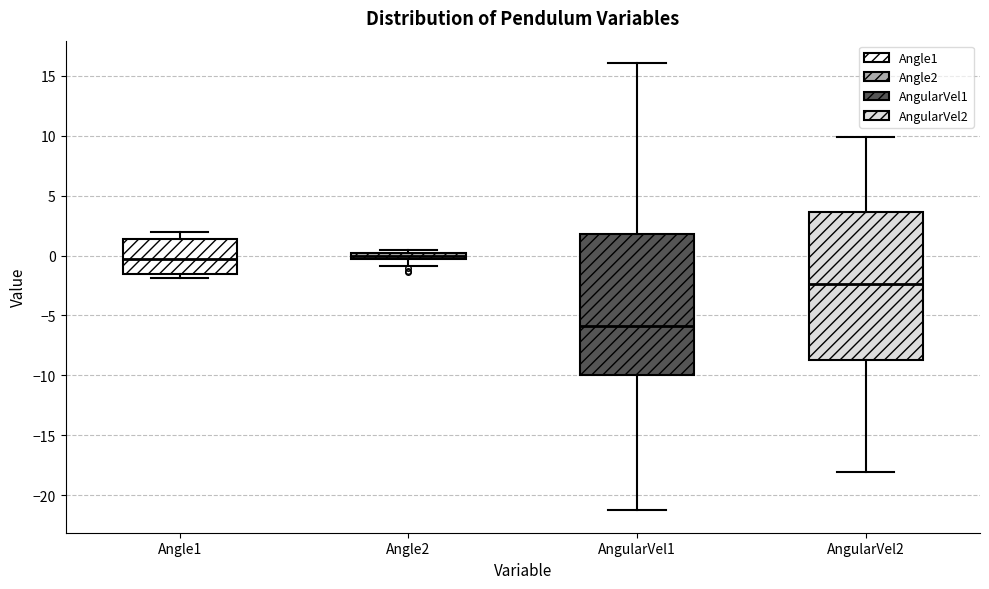

Where is the lower edge of the box for Angle1 on the y-axis? The values are not printed on the chart, so give them approximately, as read against the axis.

-1.5